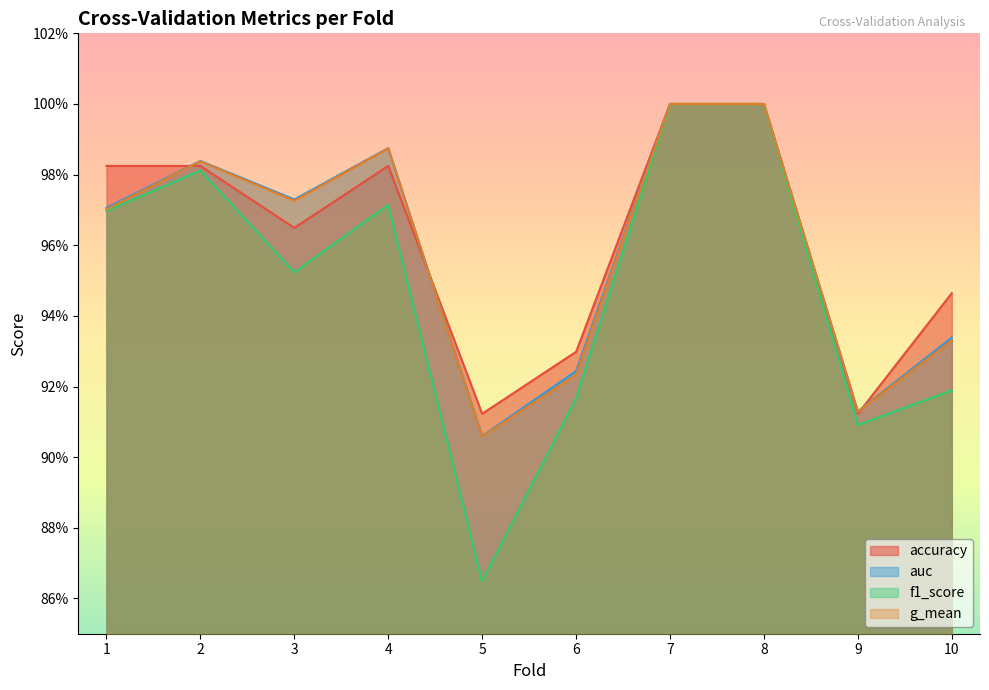

Which series changed the most between 2 and 4?

f1_score